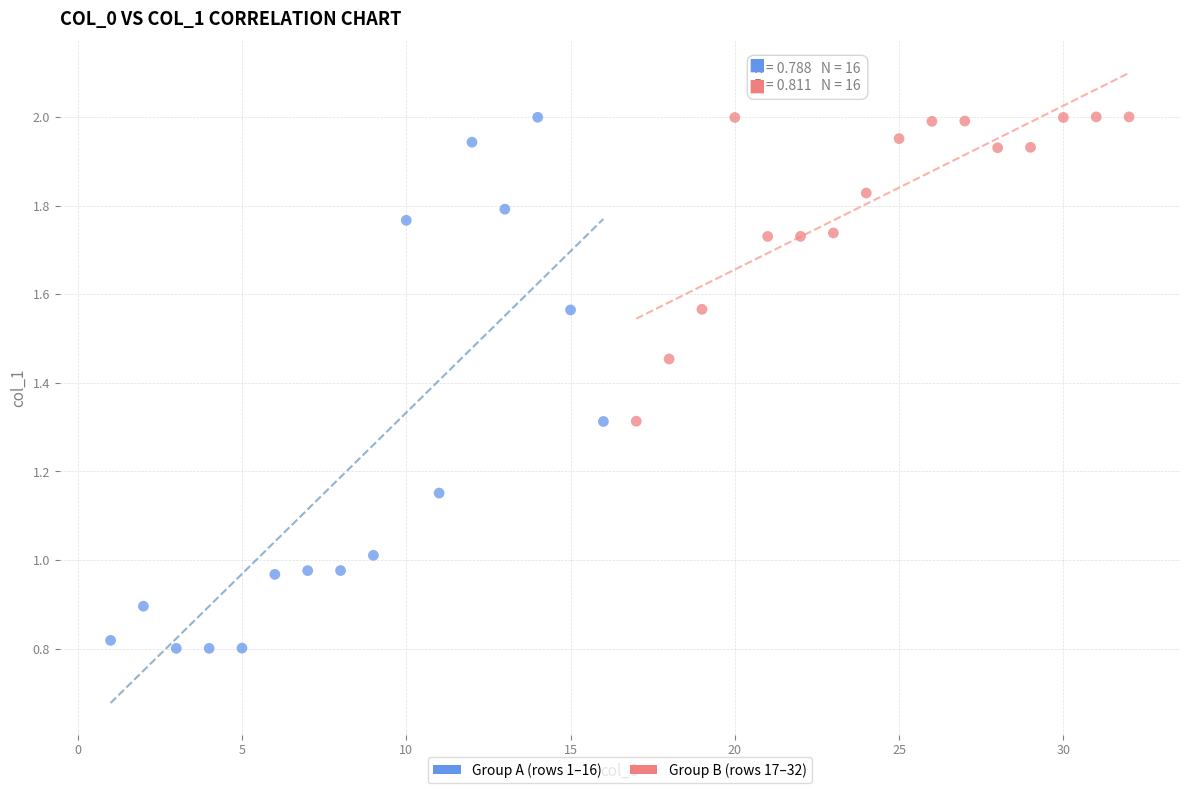

Which series has the largest Y range (max minus min)?

Group A (rows 1–16)